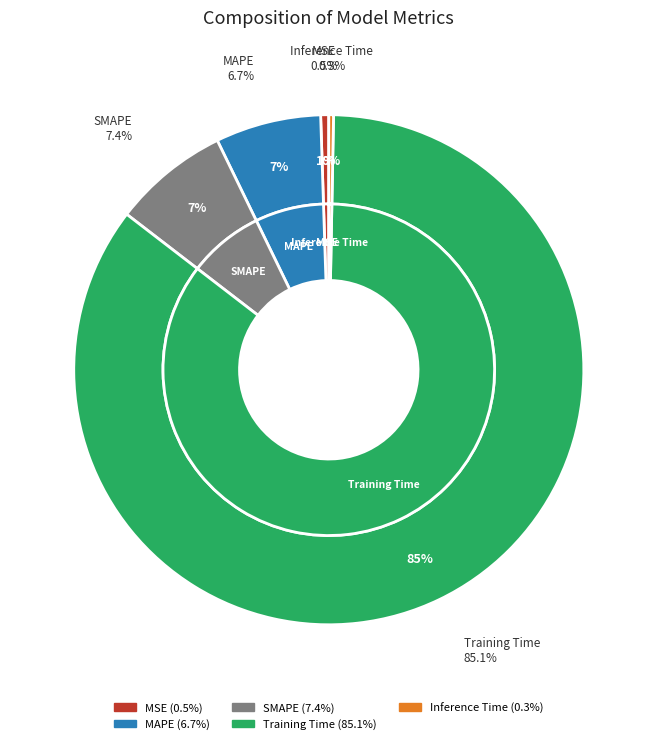

Which category has the smallest portion of the pie?

Inference Time